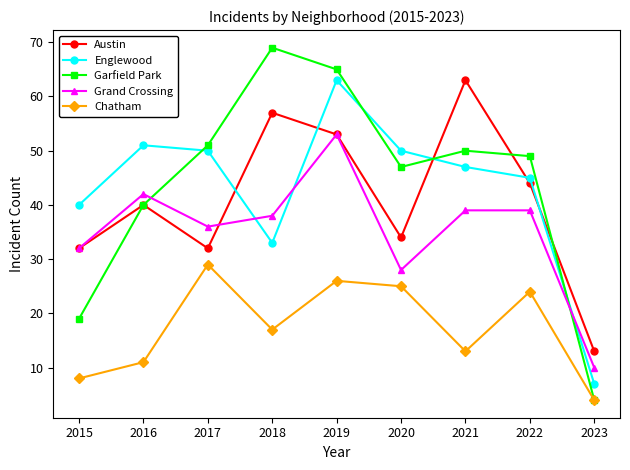

Which series has the widest spread of values?

Garfield Park